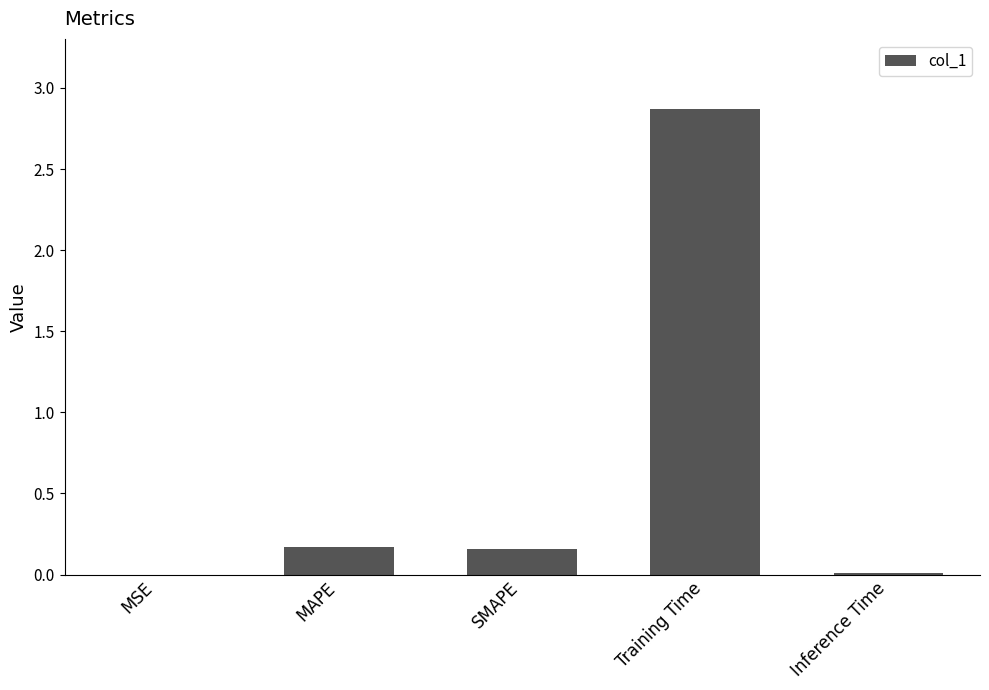

The value at Training Time is 5.0. True or false?

False